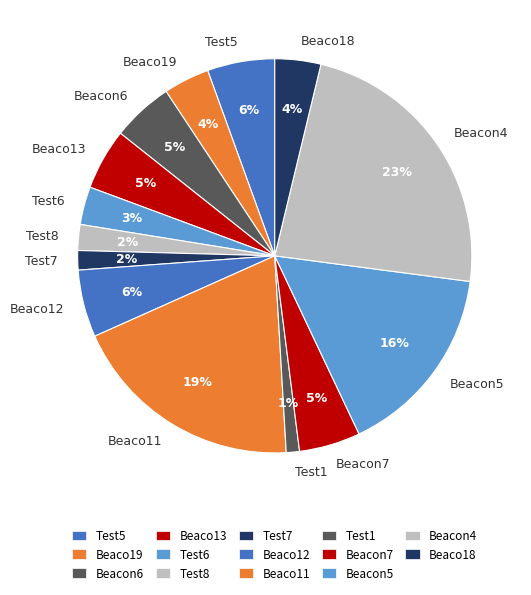

To the nearest percent, what portion does Test5 represent?

6%